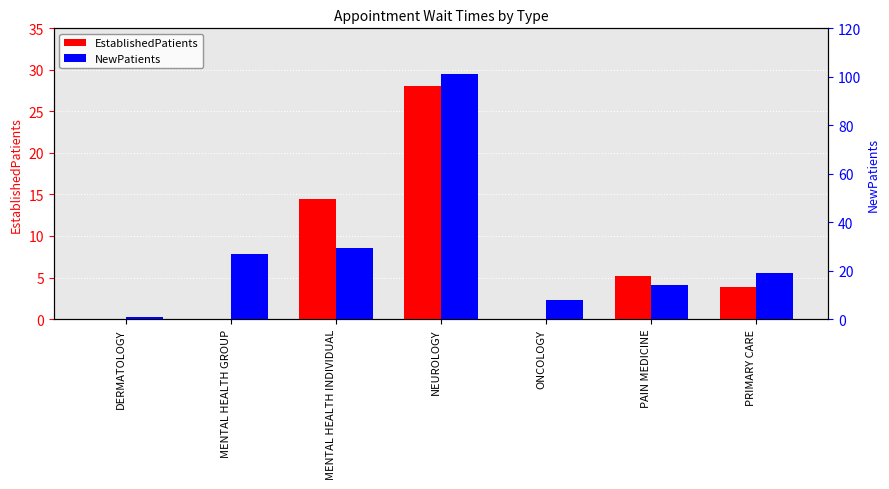

Which series has the largest range (max minus min)?

NewPatients